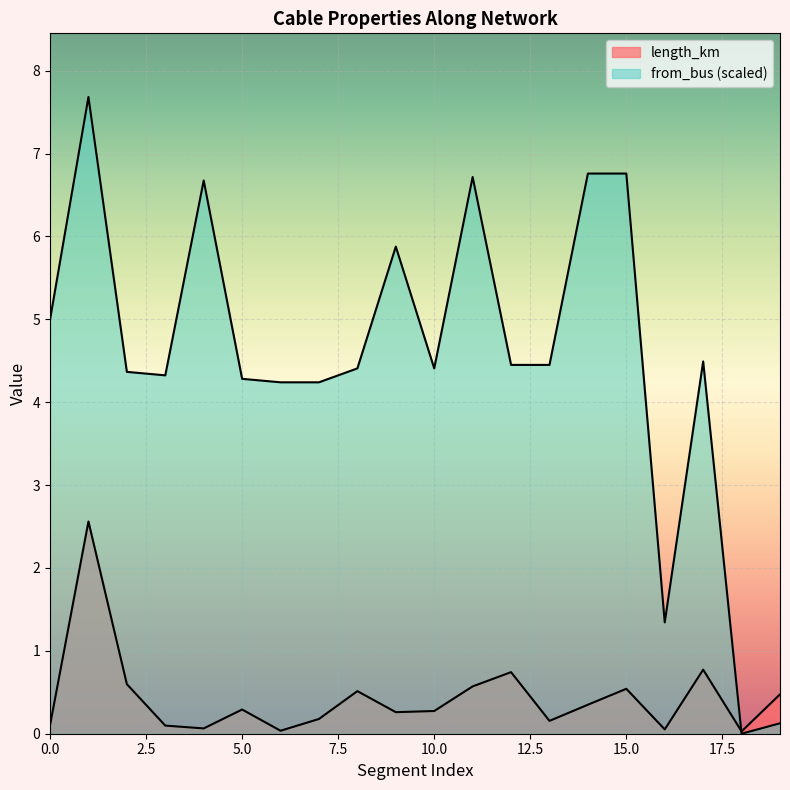

What is the difference between the maximum and minimum values in the from_bus series?

7.7